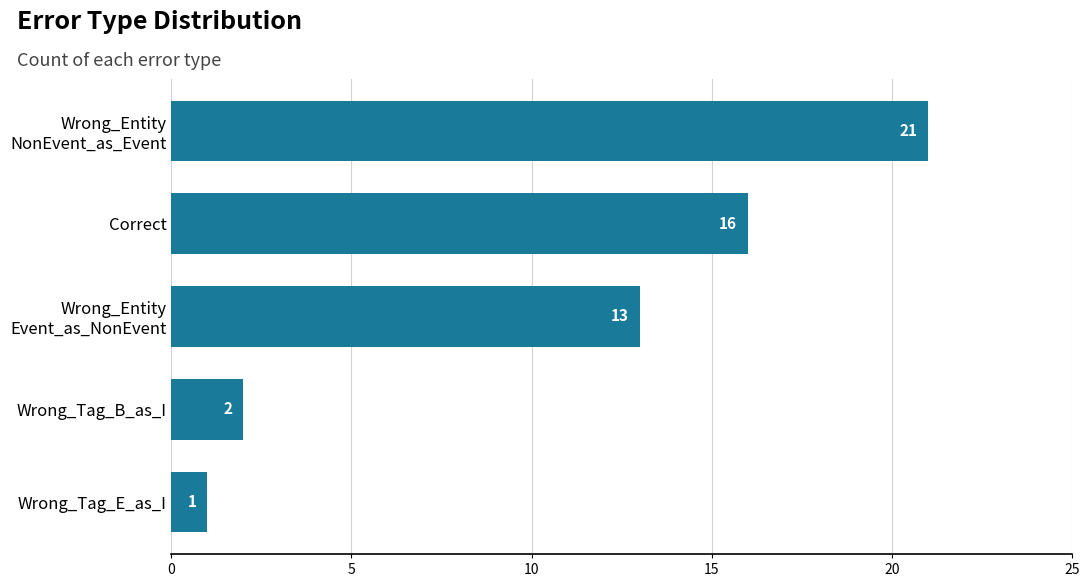

Reading top to bottom, what are all the values shown in this chart?

21	16	13	2	1